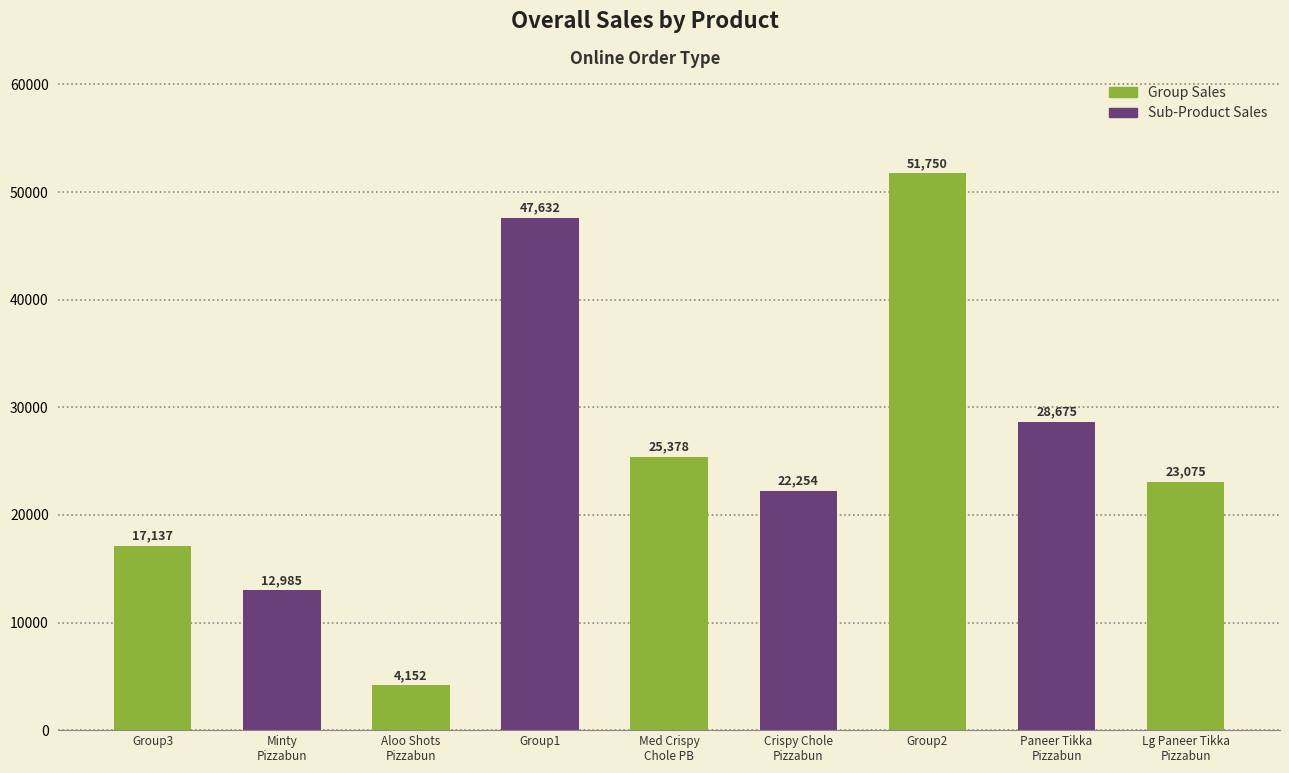

List the labels in order of value, smallest first.

Aloo Shots
Pizzabun, Minty
Pizzabun, Group3, Crispy Chole
Pizzabun, Lg Paneer Tikka
Pizzabun, Med Crispy
Chole PB, Paneer Tikka
Pizzabun, Group1, Group2